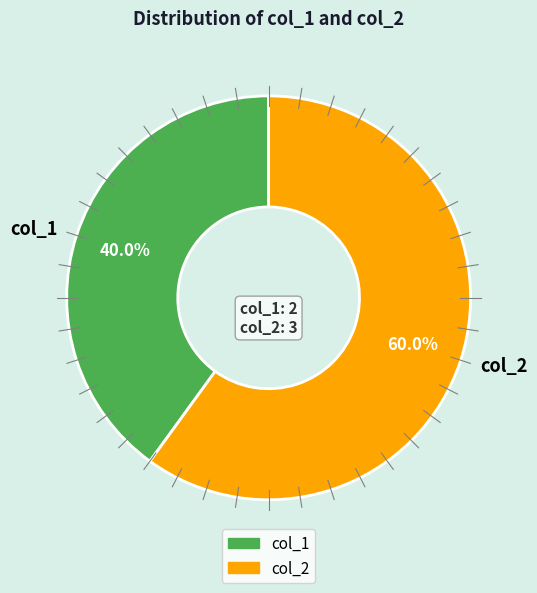

To the nearest percent, what portion does col_2 represent?

60%